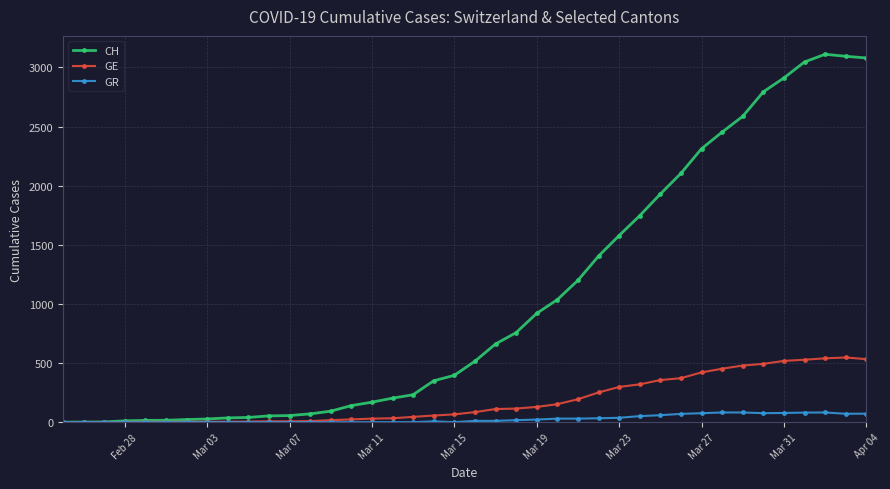

Which series has the widest spread of values?

CH